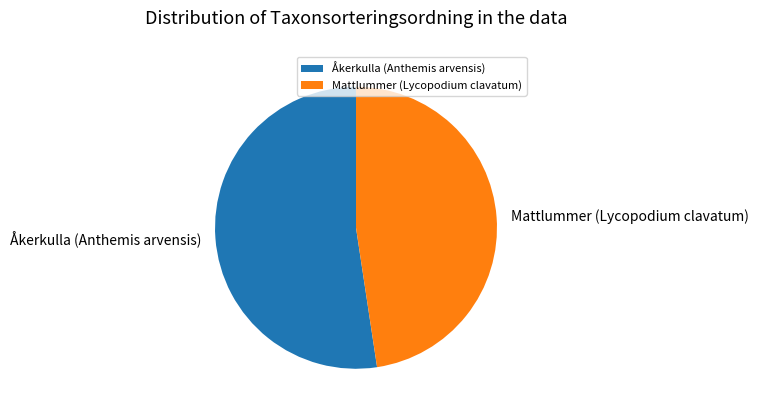

Which has a higher value, Mattlummer (Lycopodium clavatum) or Åkerkulla (Anthemis arvensis)?

Åkerkulla (Anthemis arvensis)